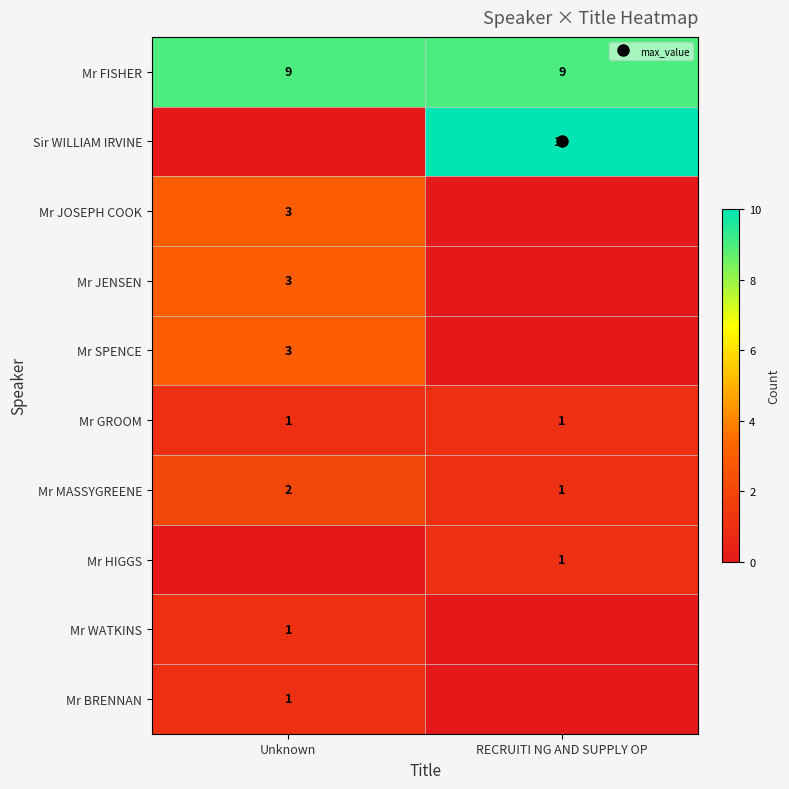

Which series changed the most between Unknown and RECRUITI NG AND SUPPLY OP?

Sir WILLIAM IRVINE